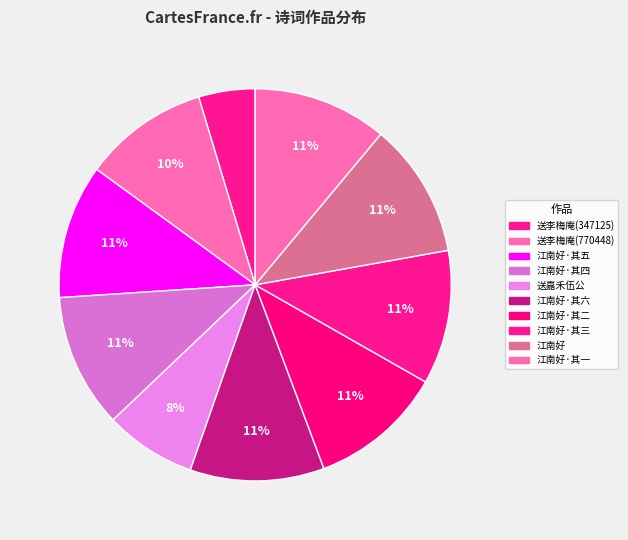

Count the number of slices in the pie.

10